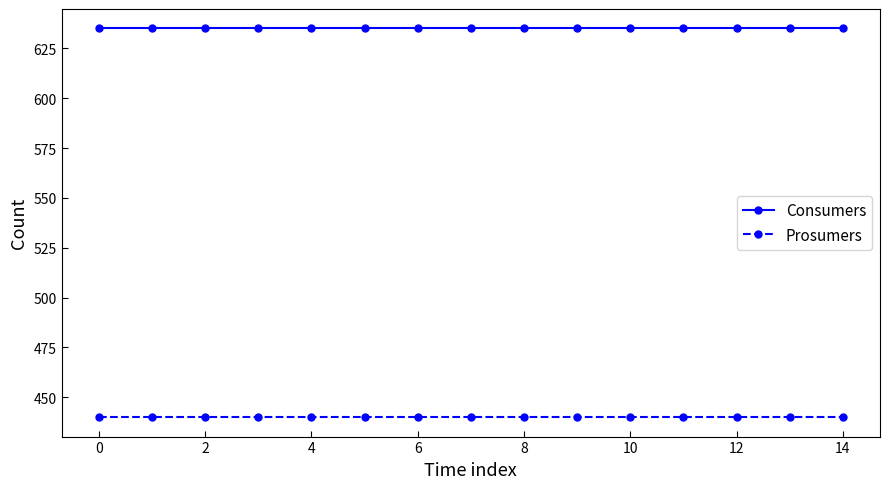

What is the sum of all Prosumers values?

6600